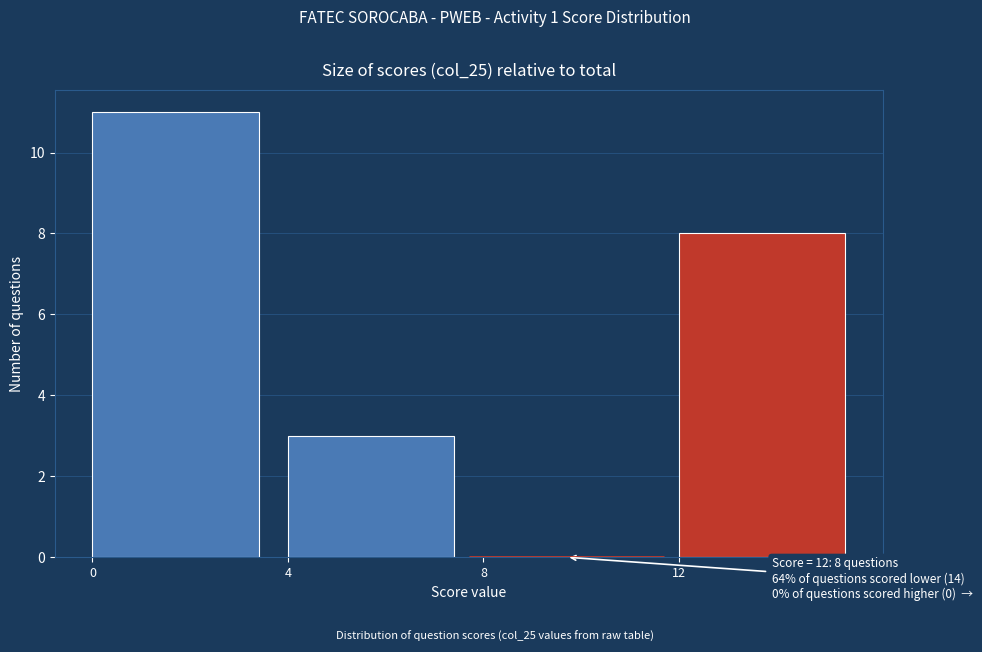

Which range on the x-axis has the tallest bar?

0 to 4